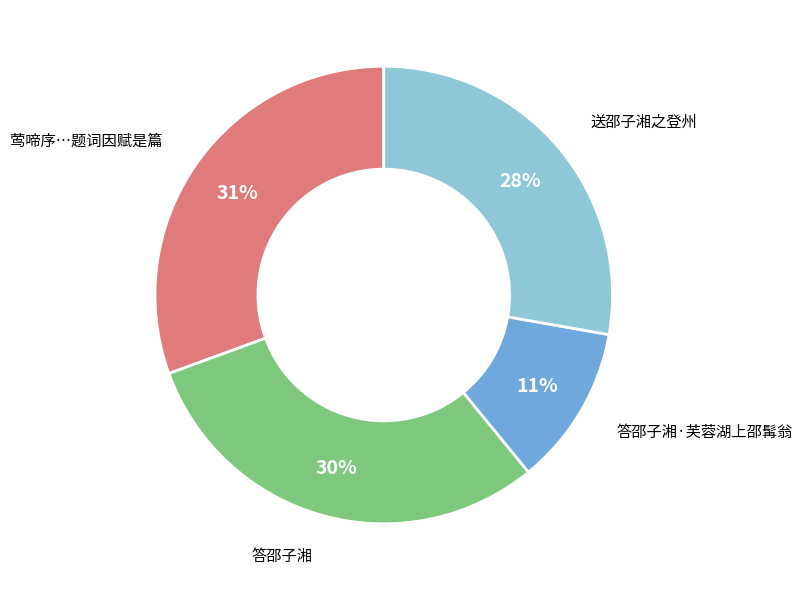

Is there any slice that represents more than half of the pie?

No